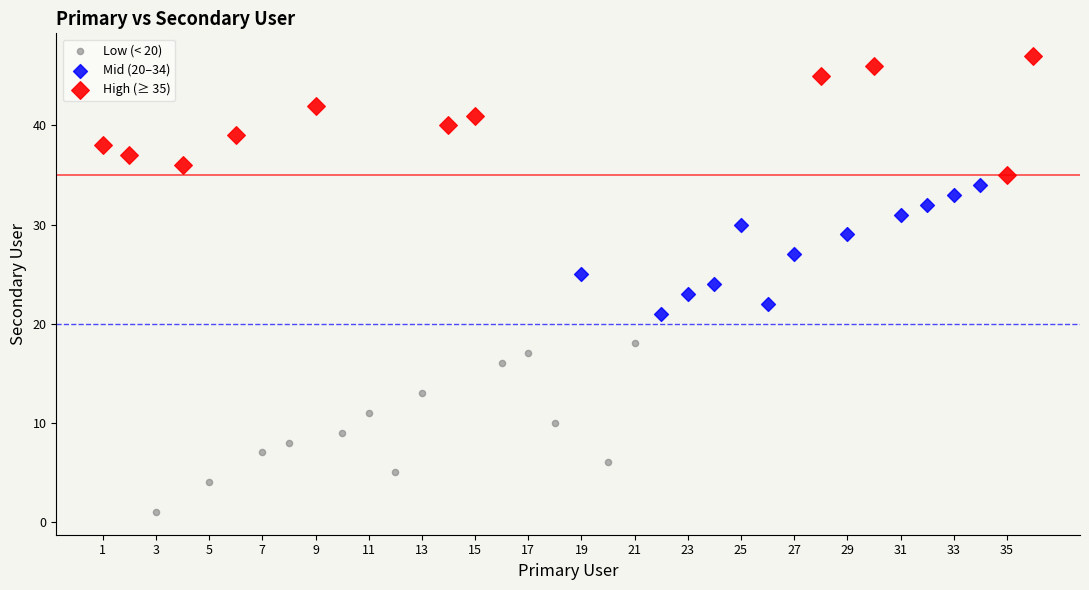

Which series reaches the maximum Y coordinate?

High (≥ 35)